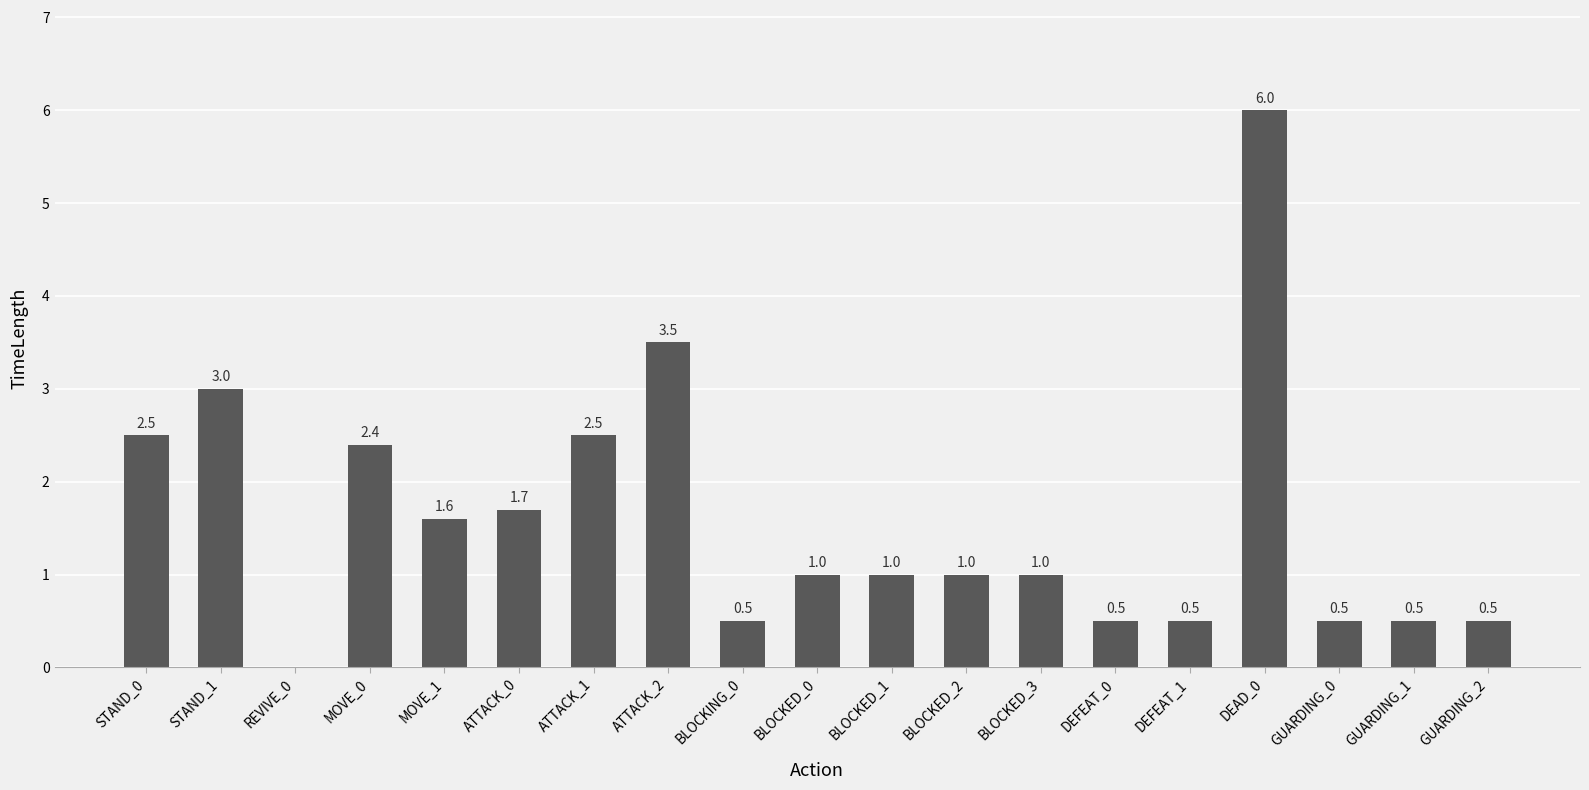

Which has a higher value, BLOCKED_2 or MOVE_0?

MOVE_0